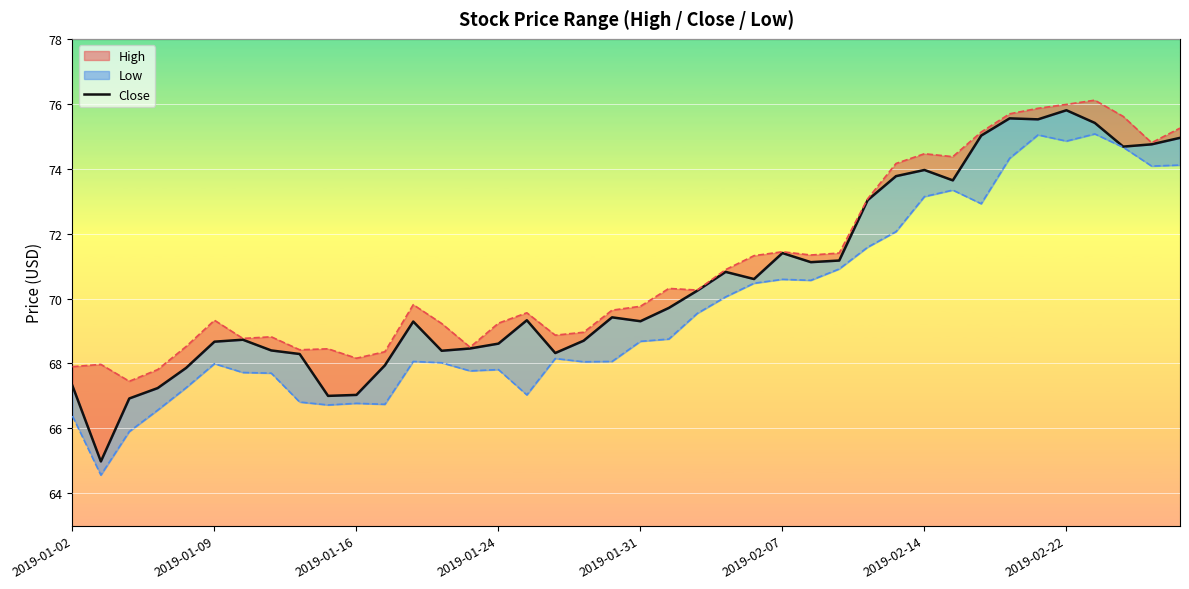

Is this an area chart (filled region under the line)?

No